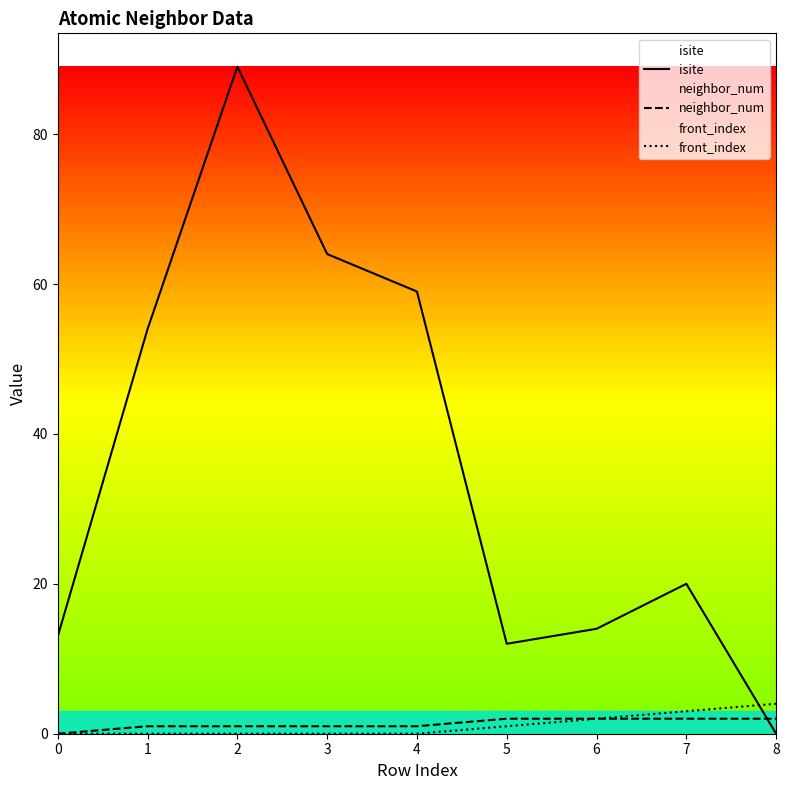

Reading right to left, transcribe all the data shown in this chart.

isite: 0	20	14	12	59	64	89	54	13
neighbor_num: 2	2	2	2	1	1	1	1	0
front_index: 4	3	2	1	0	0	0	0	0